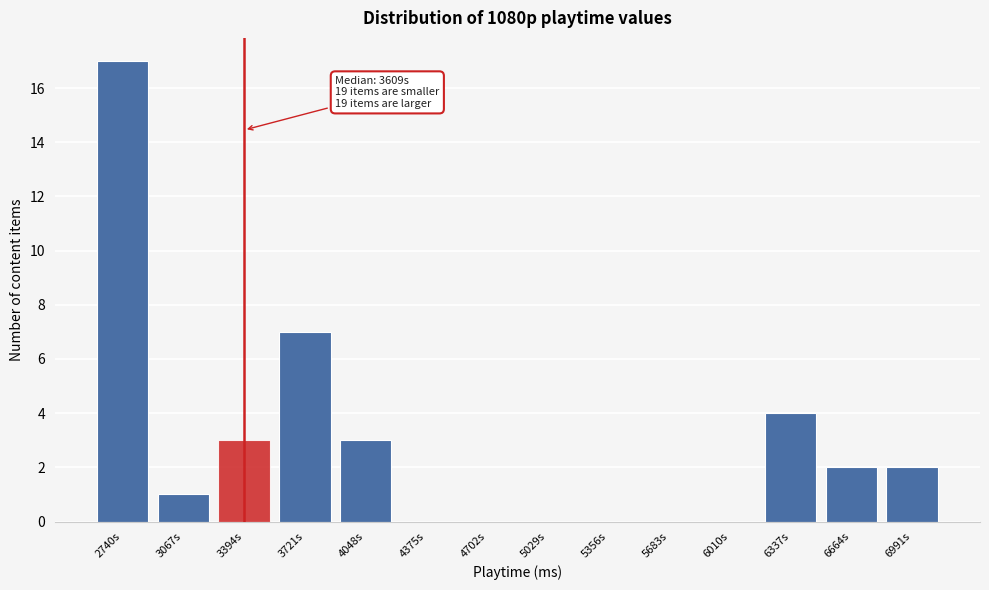

Reading right to left, what are all the values shown in this chart?

6991s=2	6664s=2	6337s=4	6010s=0	5683s=0	5356s=0	5029s=0	4702s=0	4375s=0	4048s=3	3721s=7	3394s=3	3067s=1	2740s=17